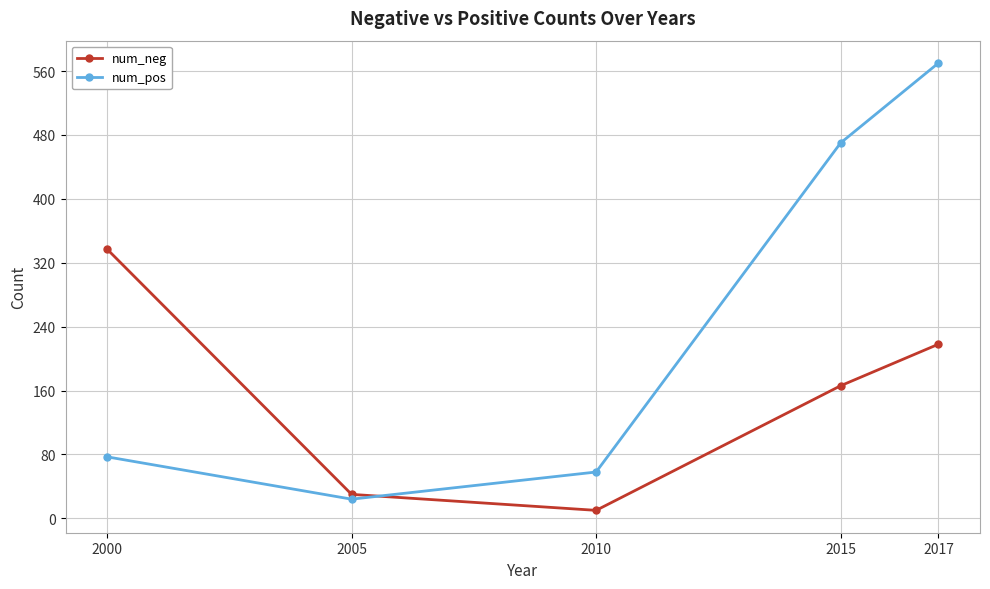

At which category is the sum across all series the highest?

2017